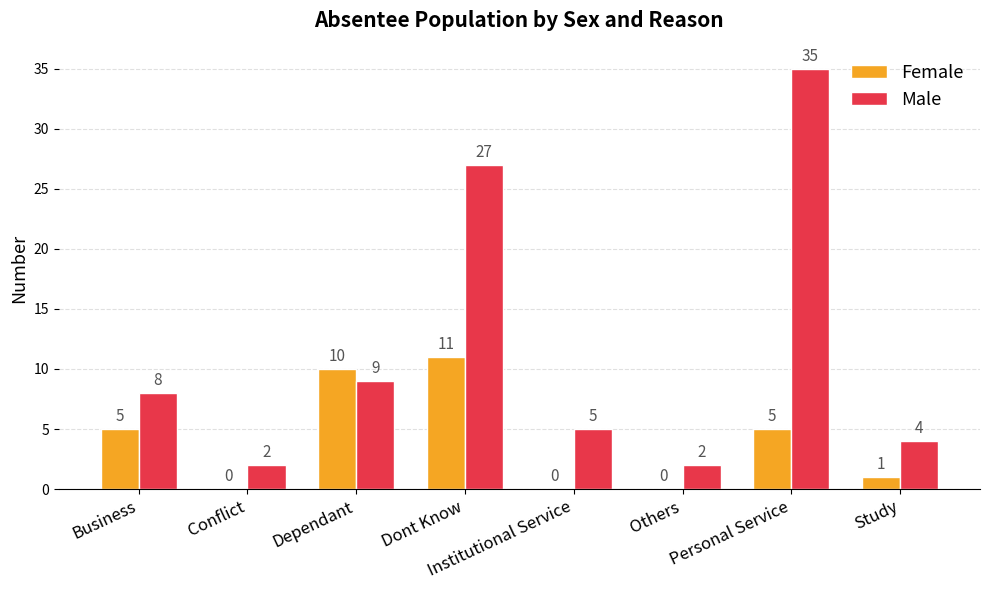

Which series changed the most between Conflict and Dependant?

Female